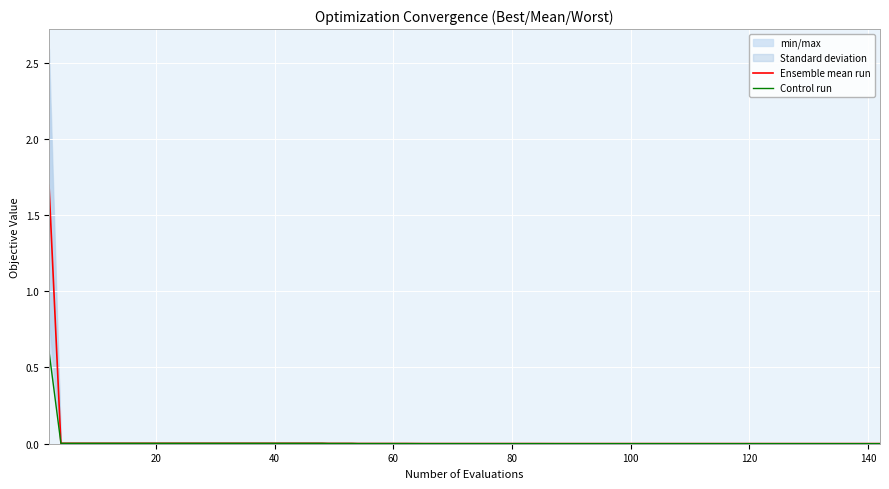

True or false: Control run and Ensemble mean run cross at least once.

False